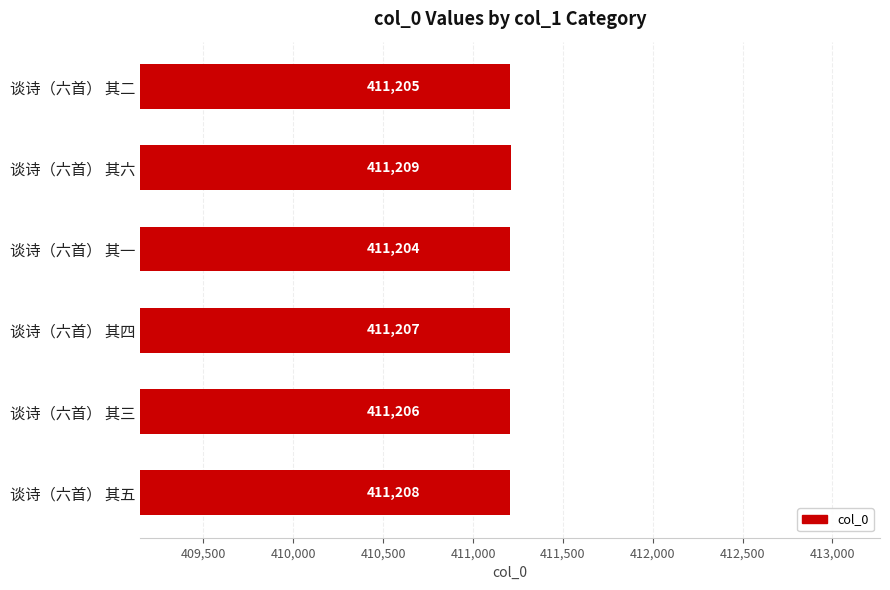

At which label is the value closest to 411206?

谈诗（六首） 其三